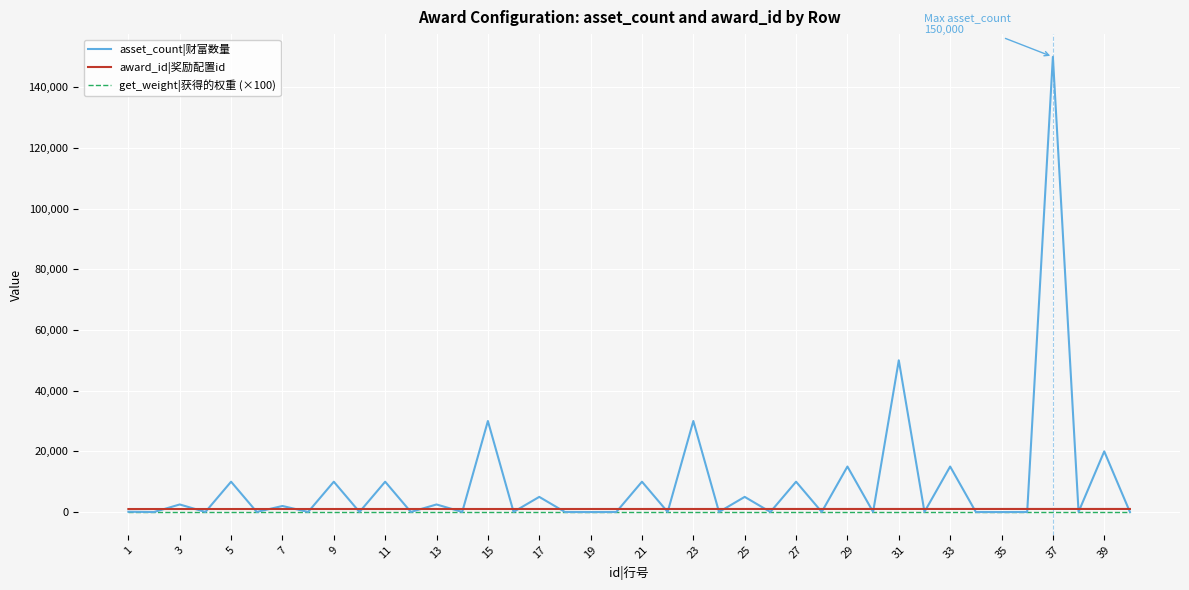

Which series has the widest spread of values?

asset_count|财富数量